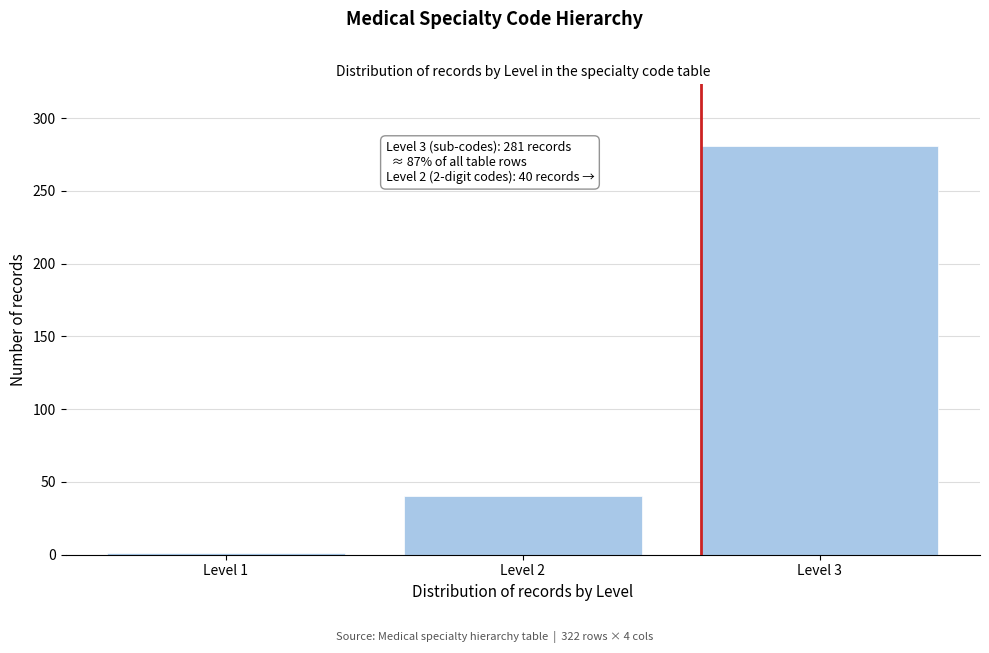

Reading right to left, what are all the values shown in this chart?

Level 3=281	Level 2=40	Level 1=1